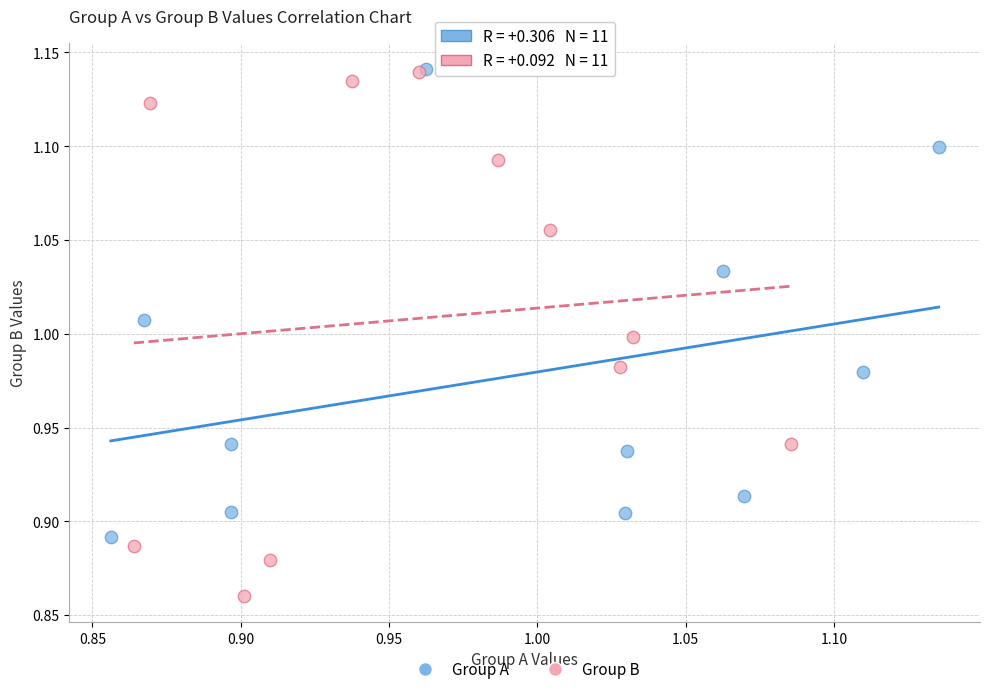

Which series contains the lowest Y value?

Group B